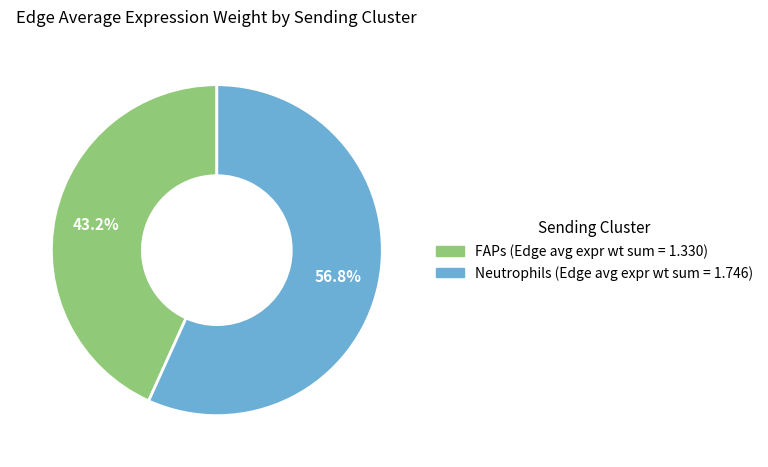

Which category has the biggest portion of the pie?

Neutrophils